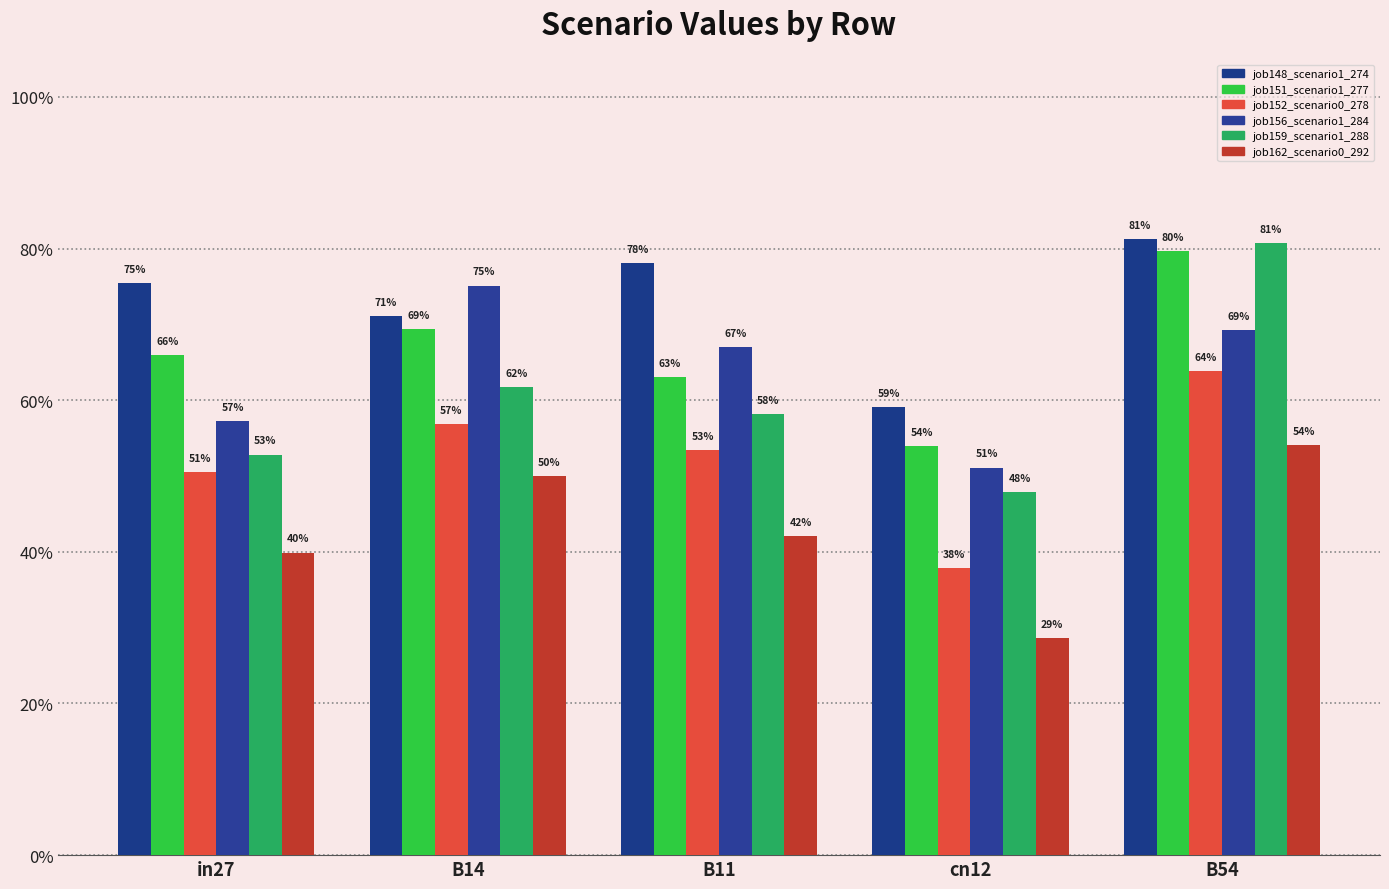

What is the value of the job156_scenario1_284 bar at the 2nd from the left?

0.8